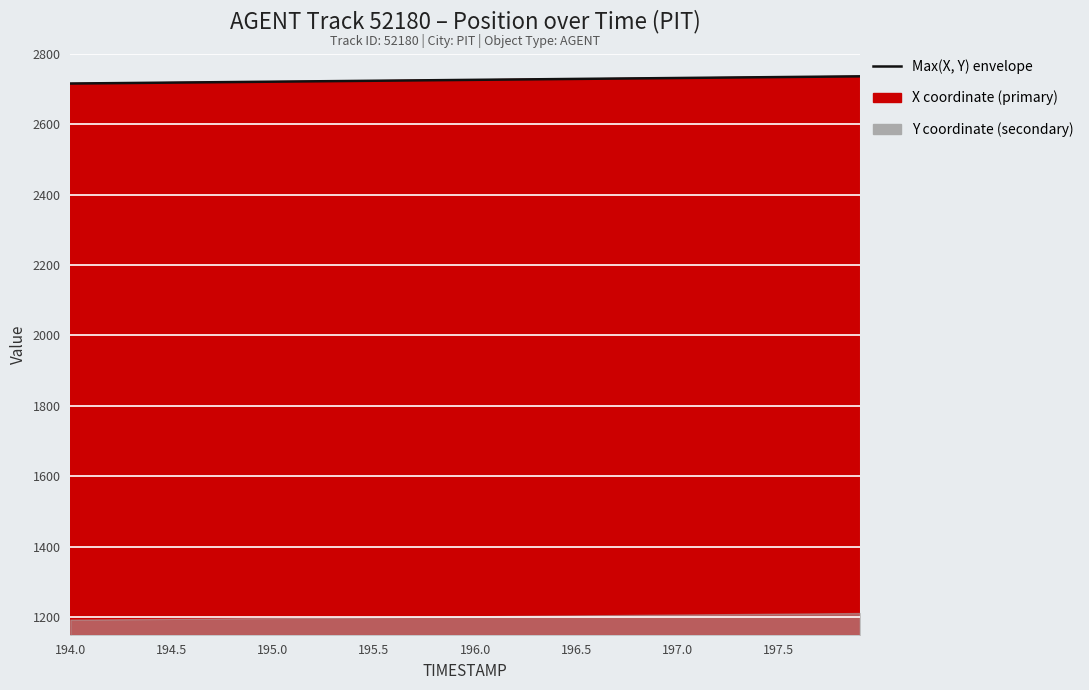

What is the average value?

2725.4